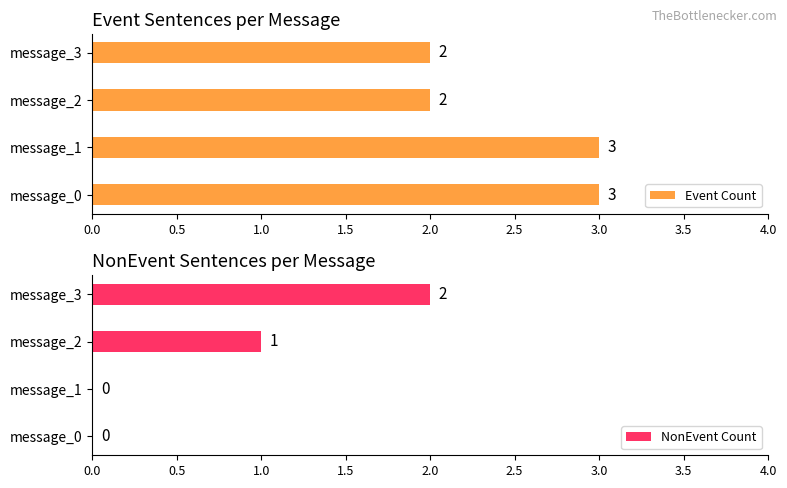

What is the highest value of the Event Count series?

3